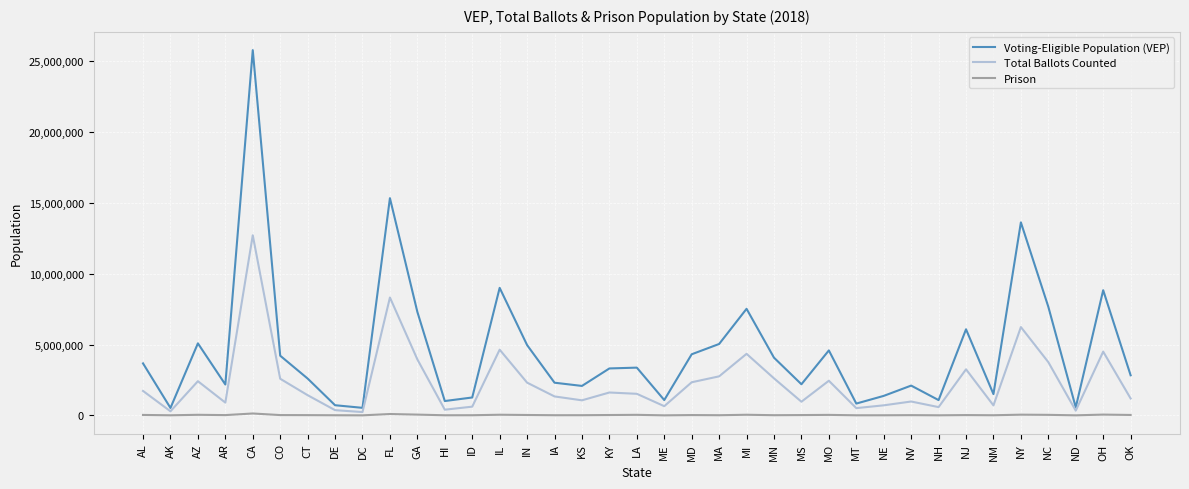

Rank the series by their maximum value, from lowest to highest.

Prison, Total Ballots Counted, Voting-Eligible Population (VEP)